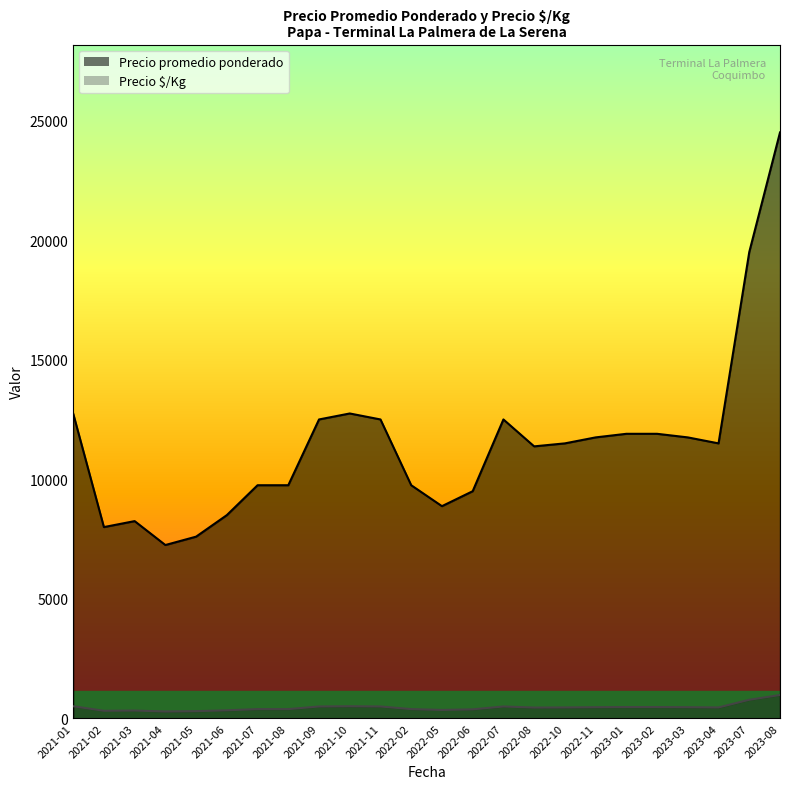

What is the label of the 30th point from the right?

2021-11